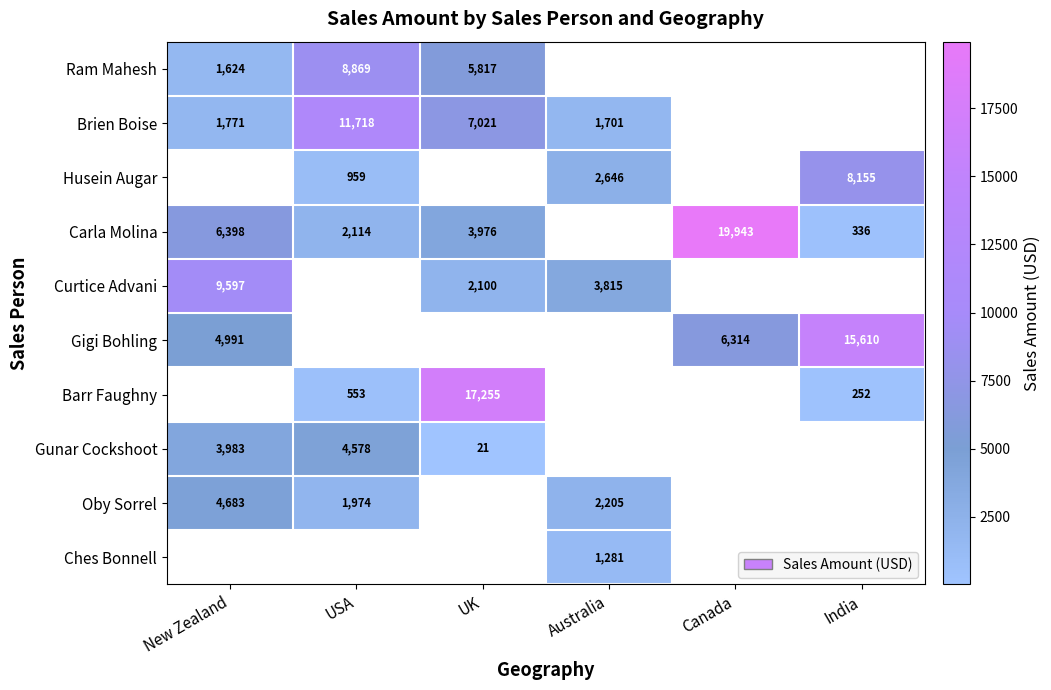

The Carla Molina series shows 336 at India. True or false?

True